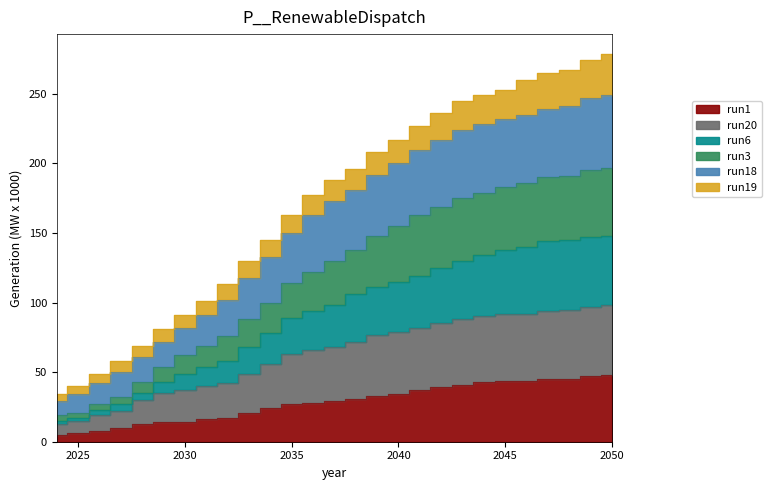

What is the average value of the run1 series?

28